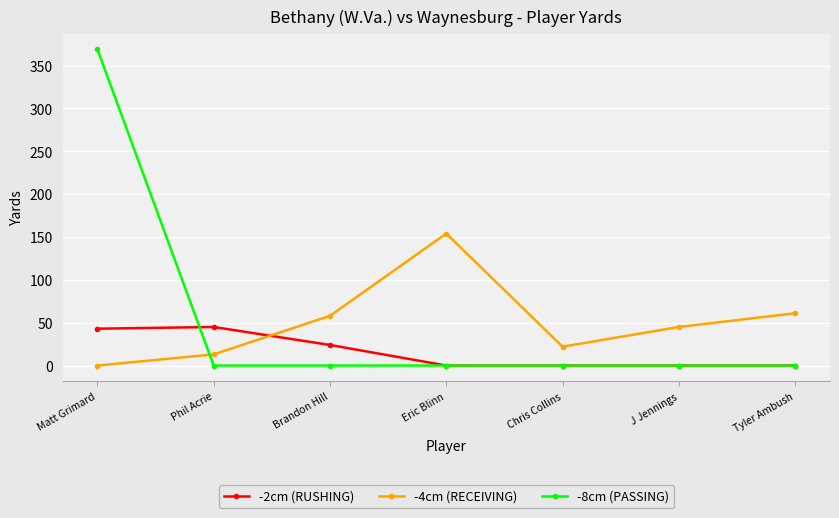

What is the sum of all -8cm (PASSING) values?

369